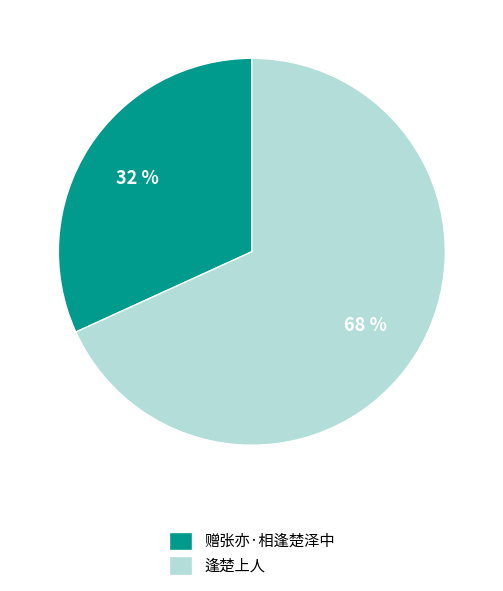

Count the number of slices in the pie.

2